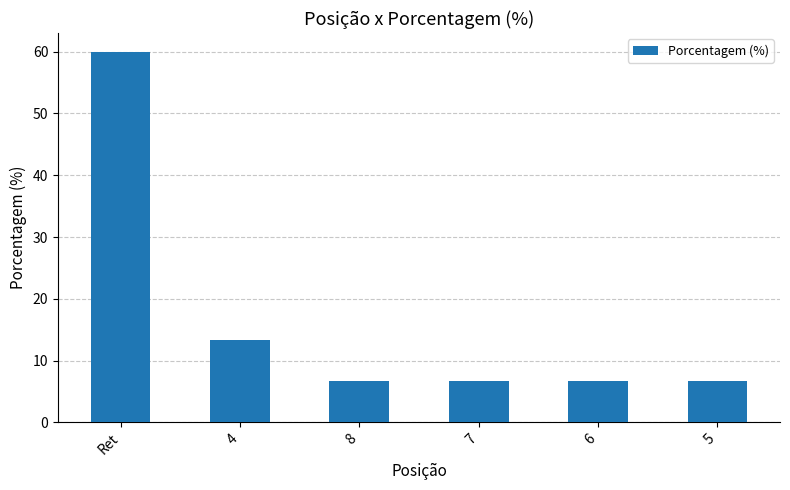

At which label is the value closest to 33?

4